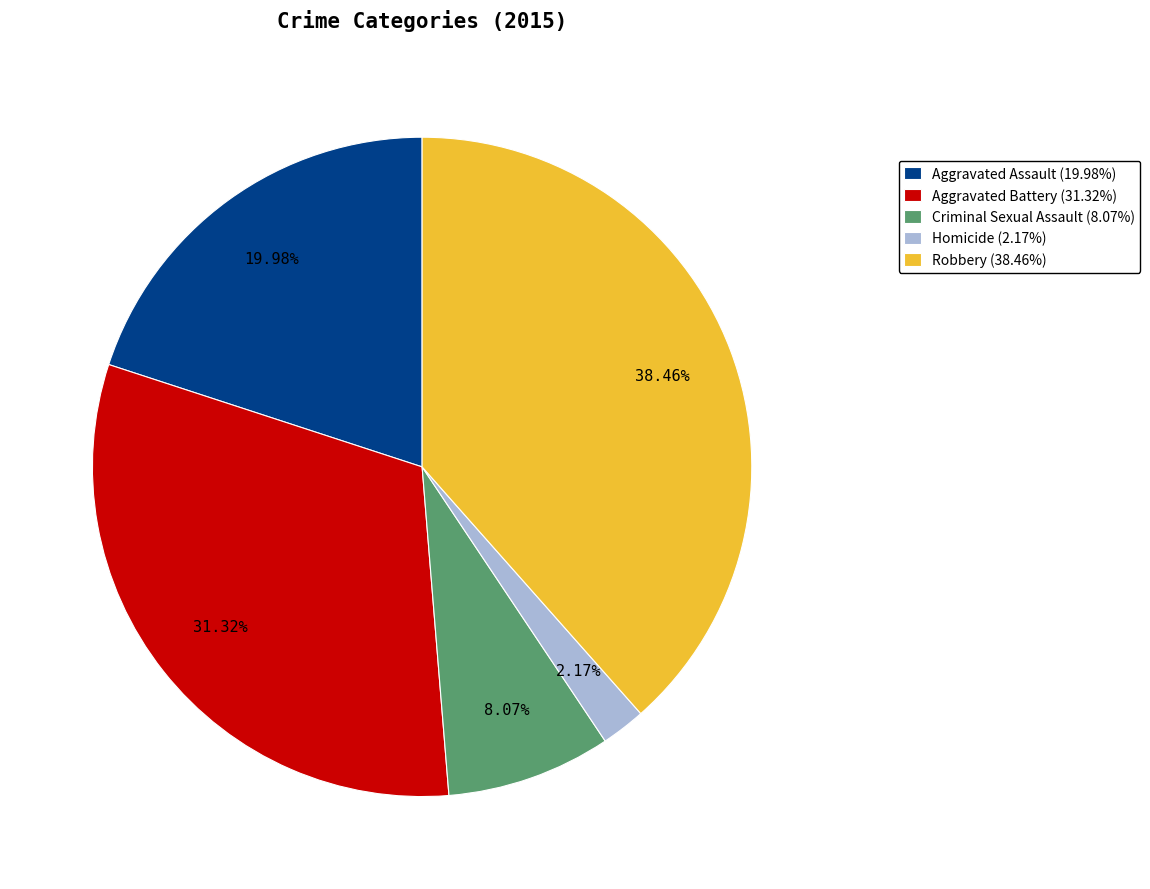

Does any single category account for the majority?

No